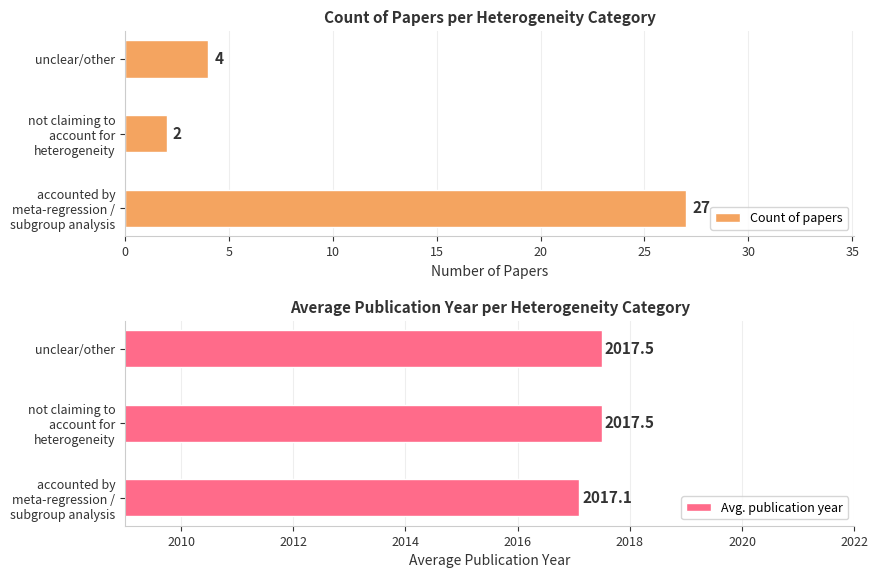

At how many categories does at least one series exceed 1554?

3